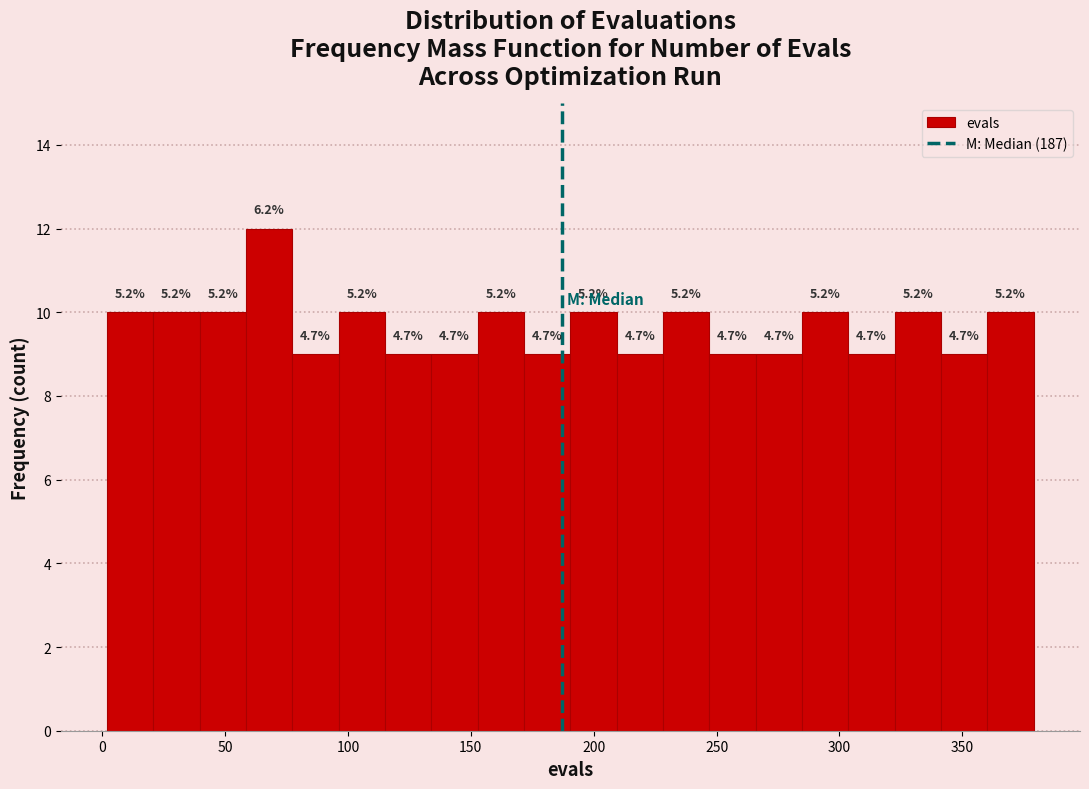

Read against the x-axis, roughly where is the centre of the tallest bar?

70